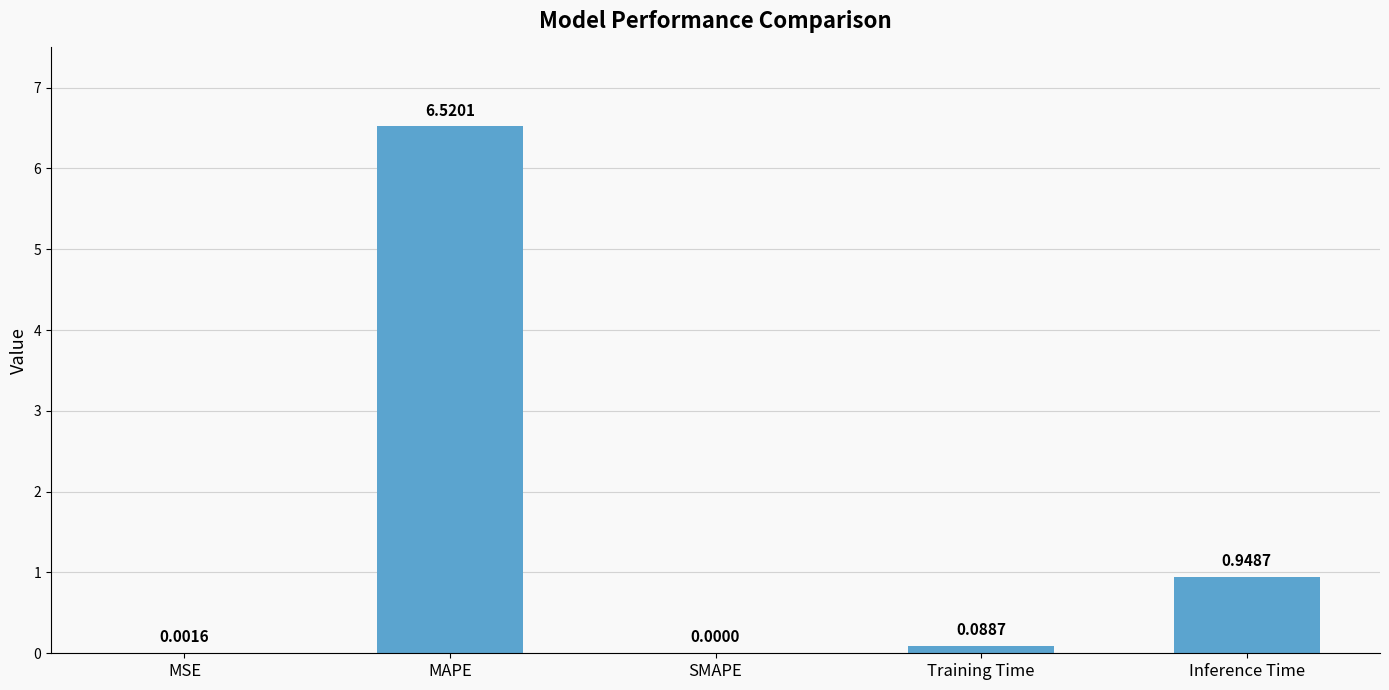

What is the change in value from MSE to Inference Time?

+0.9